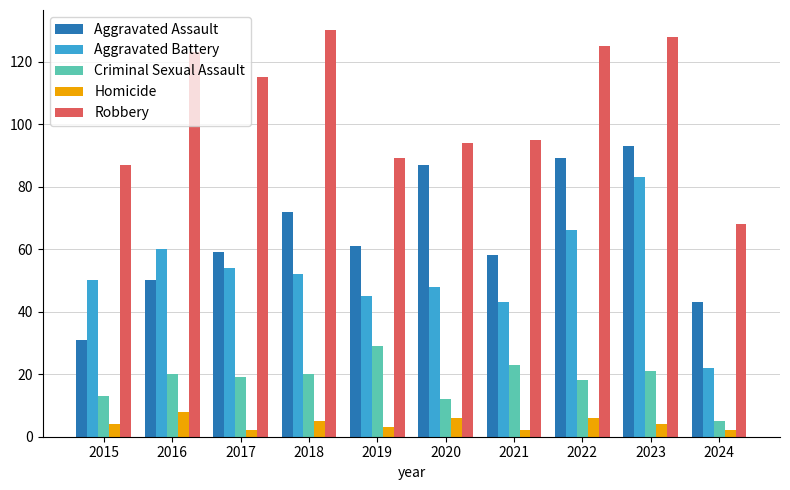

Reading left to right, what are all the values shown in this chart?

Aggravated Assault: 31	50	59	72	61	87	58	89	93	43
Aggravated Battery: 50	60	54	52	45	48	43	66	83	22
Criminal Sexual Assault: 13	20	19	20	29	12	23	18	21	5
Homicide: 4	8	2	5	3	6	2	6	4	2
Robbery: 87	123	115	130	89	94	95	125	128	68